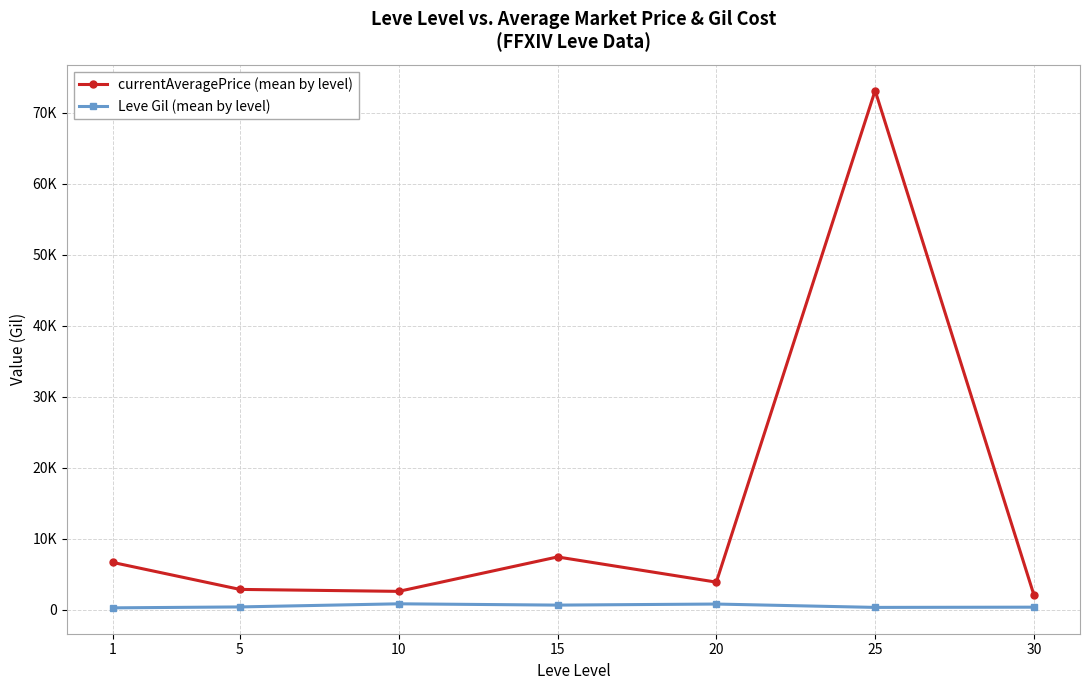

True or false: Leve Gil (mean by level) has a value of 474.3 at 30.

False